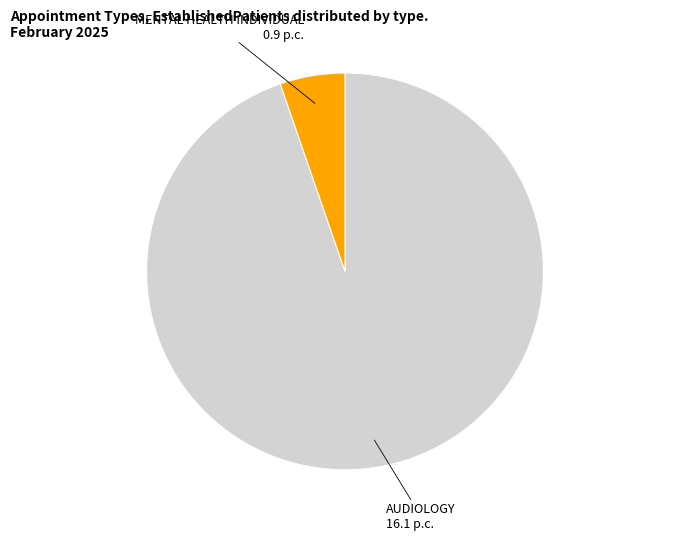

Which slice is the largest?

AUDIOLOGY